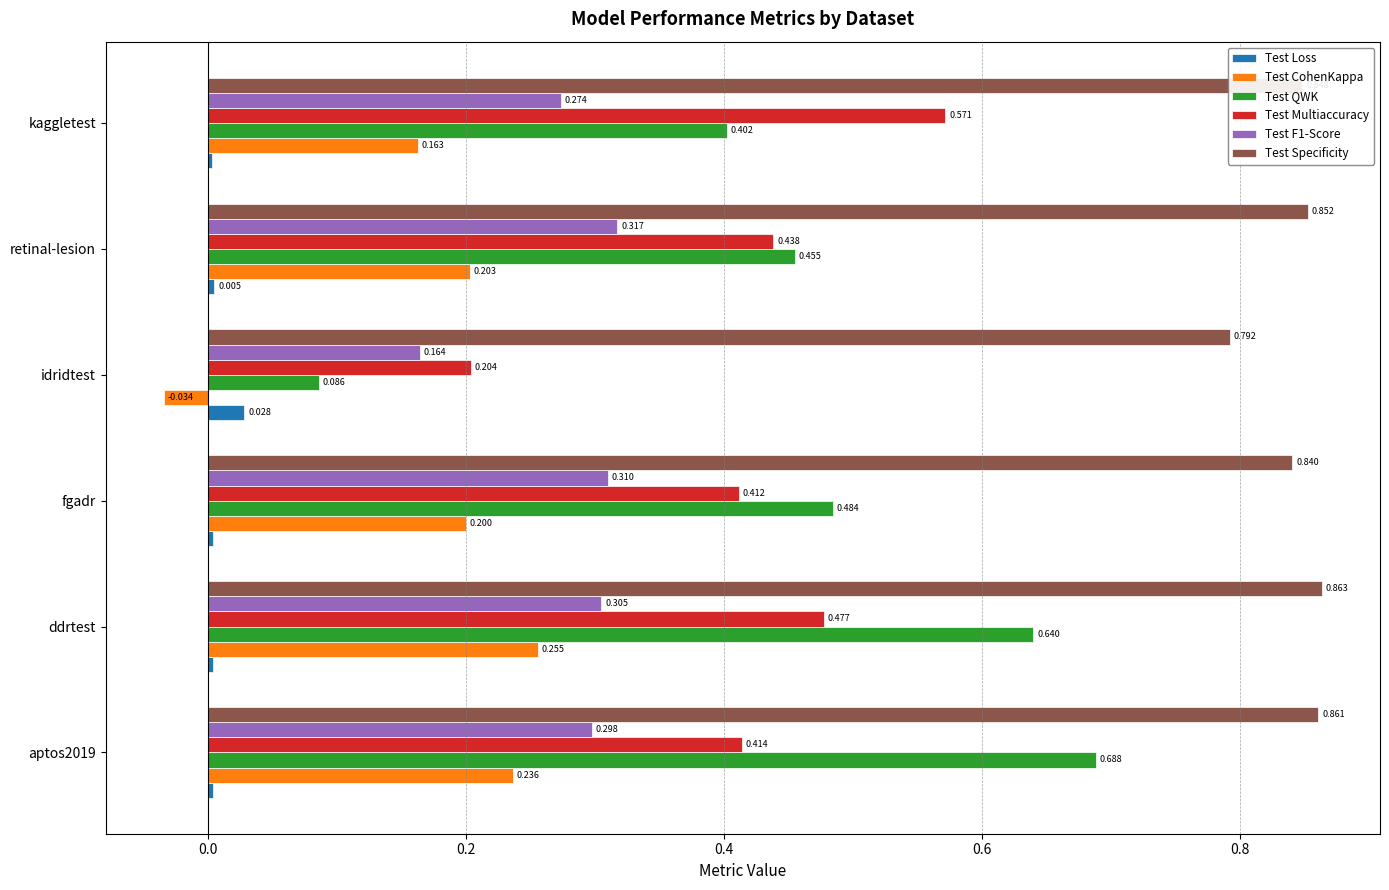

At which category is the sum across all series the highest?

ddrtest